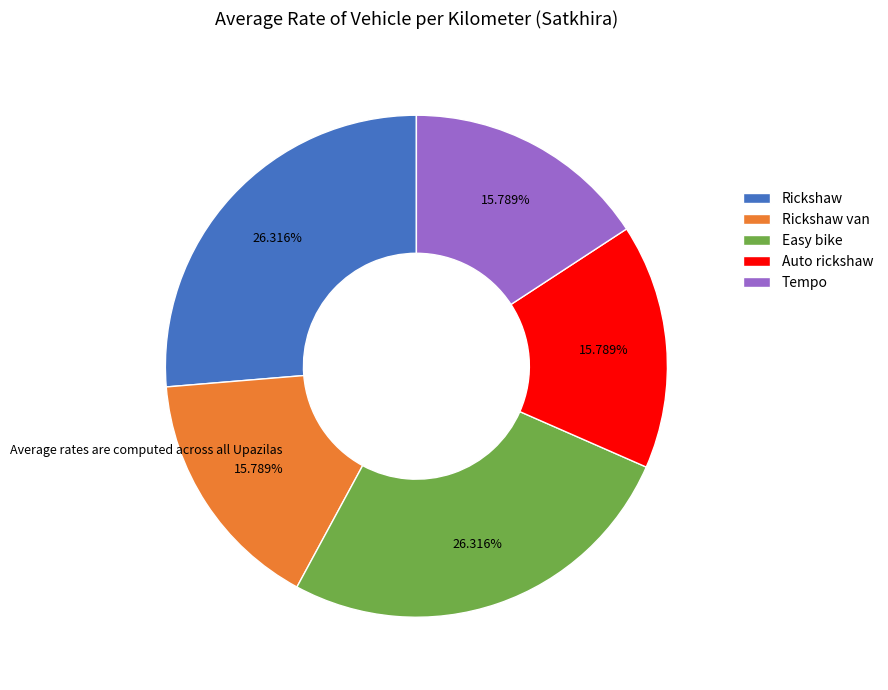

To the nearest percent, what is the difference between the largest and smallest slice percentages?

11%